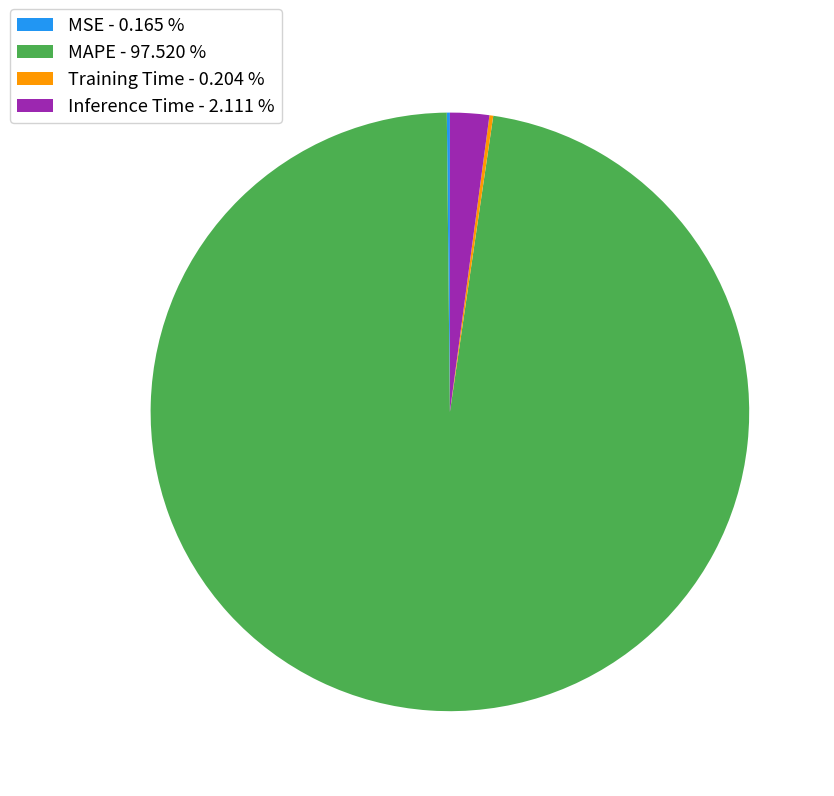

Does any single category account for the majority?

Yes